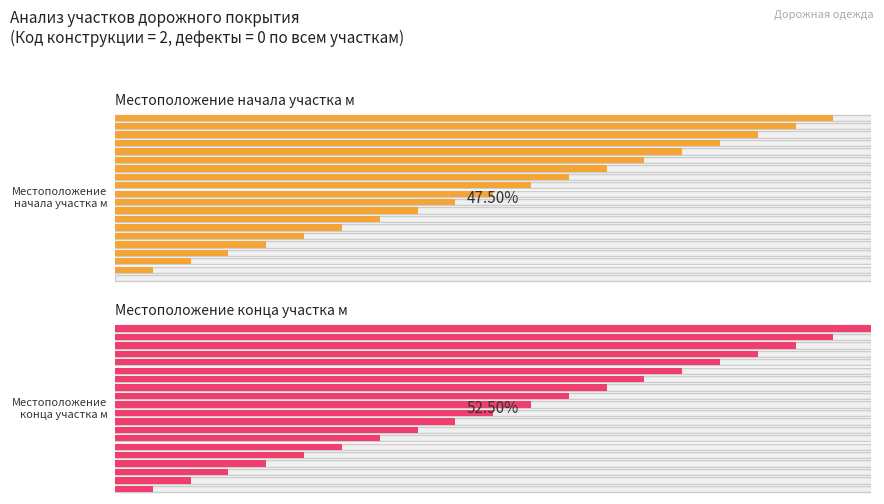

Which series changed the most between 400 and 1800?

Местоположение начала участка м